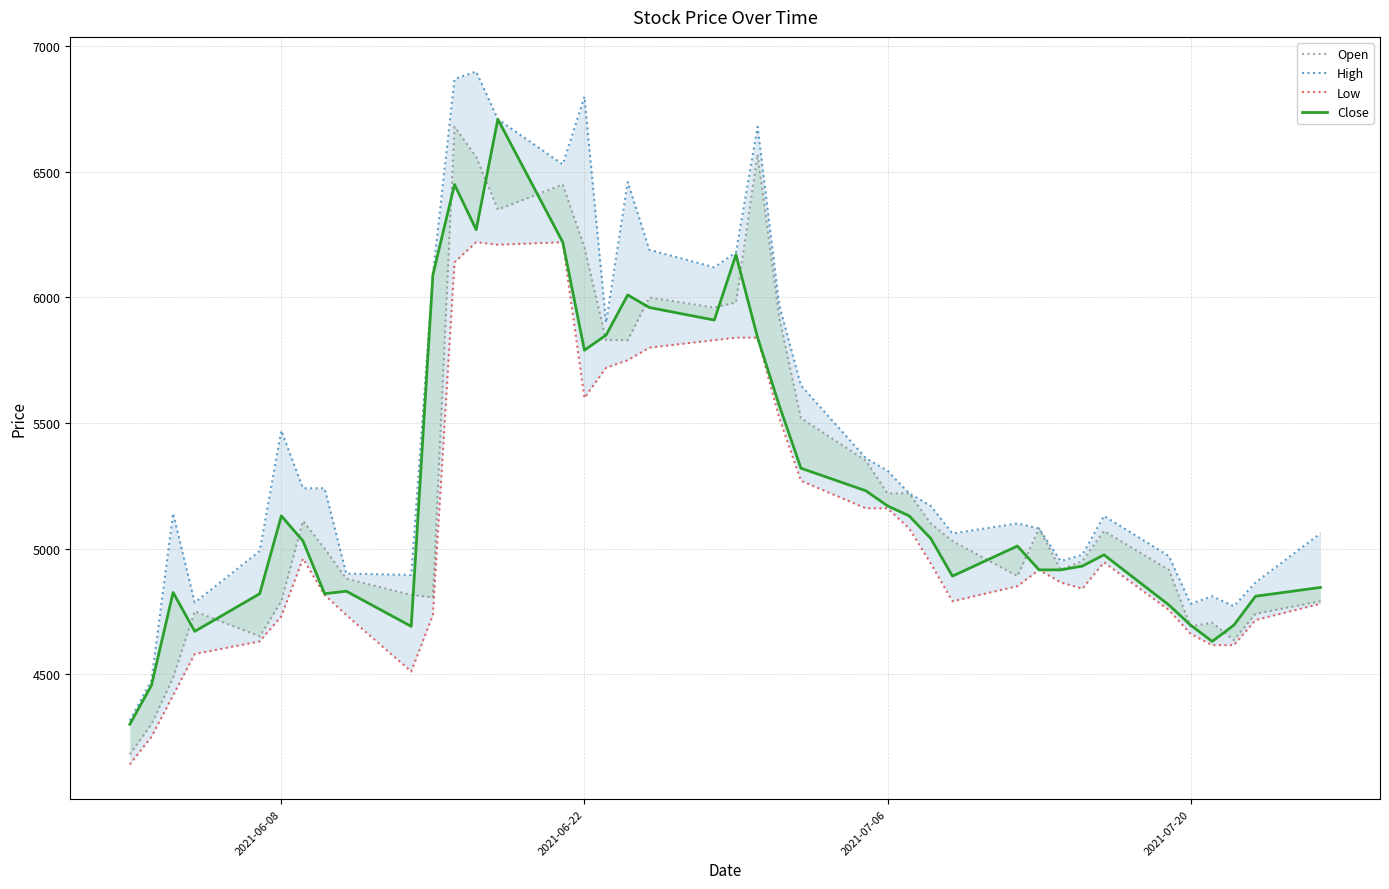

What is the difference between the second highest and minimum values in the Low series?

2080